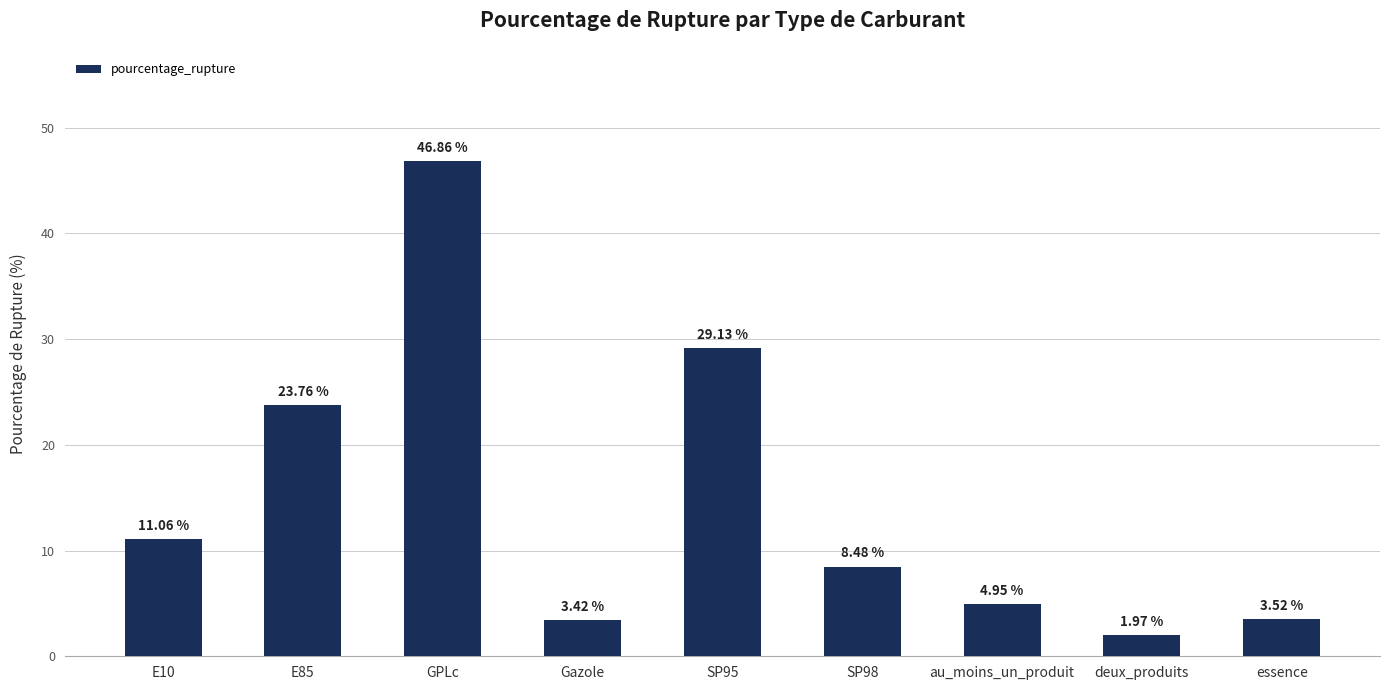

What is the label of the 3rd bar from the left?

GPLc